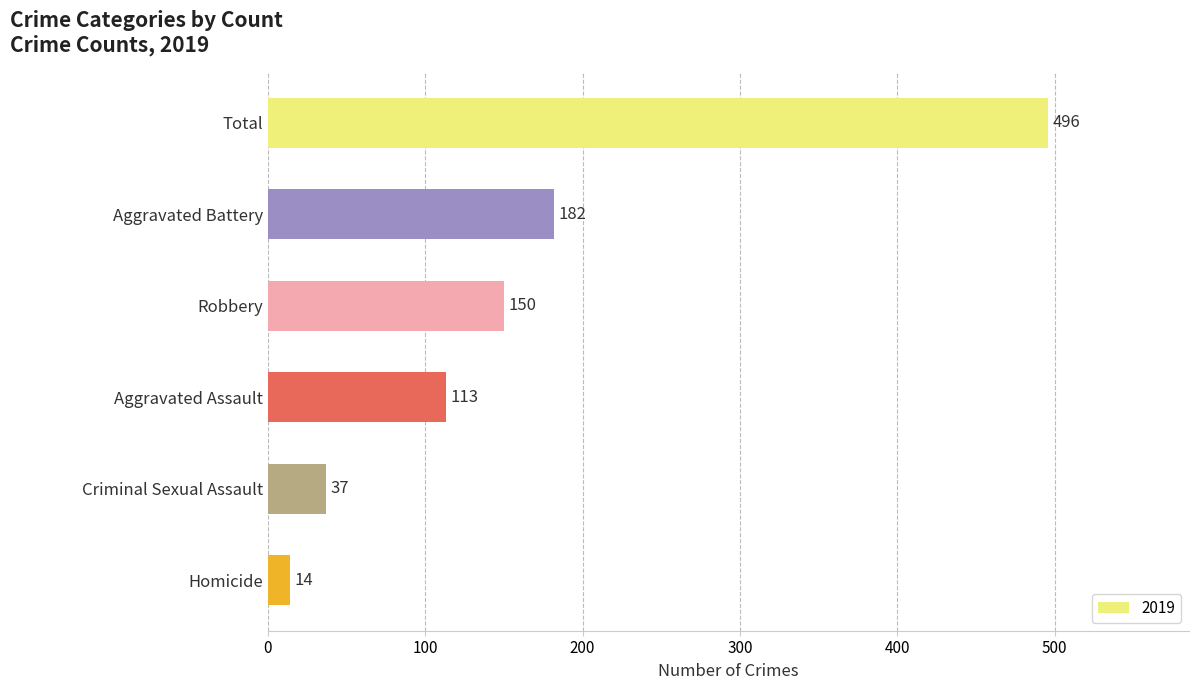

What is the average value?

165